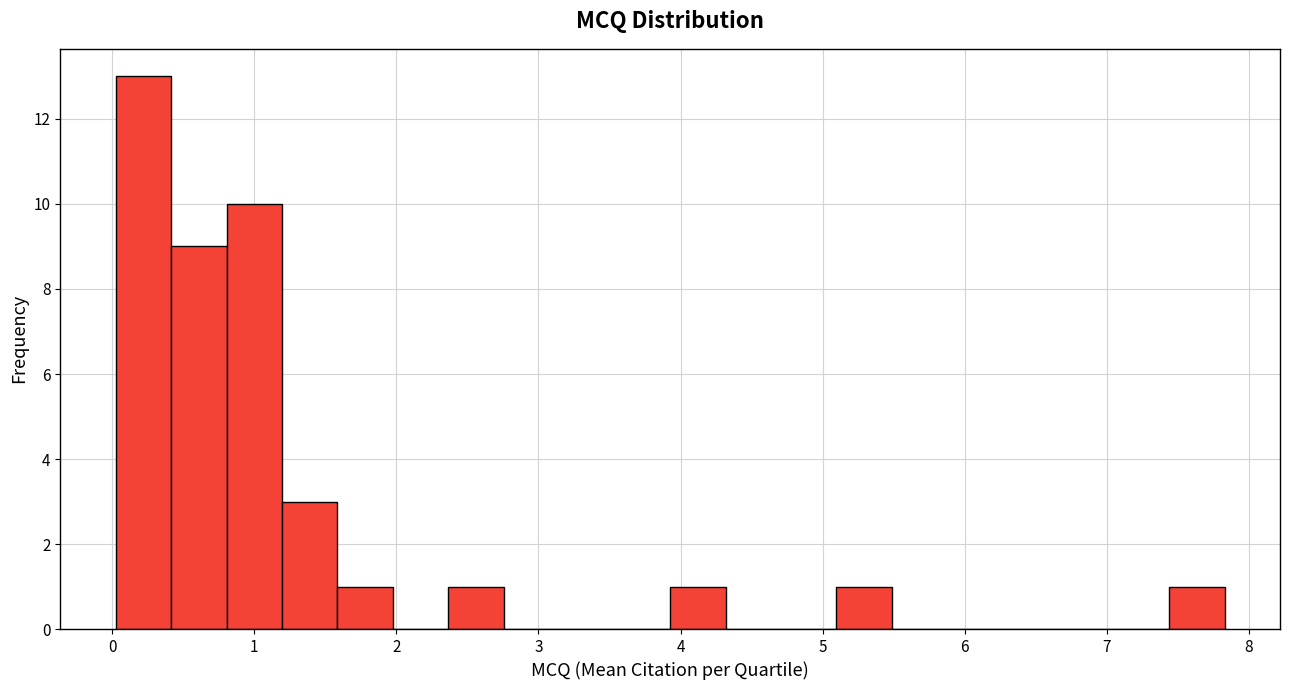

Around what value on the x-axis is the tallest bar? Give the approximate position of its centre, as read against the axis.

0.2